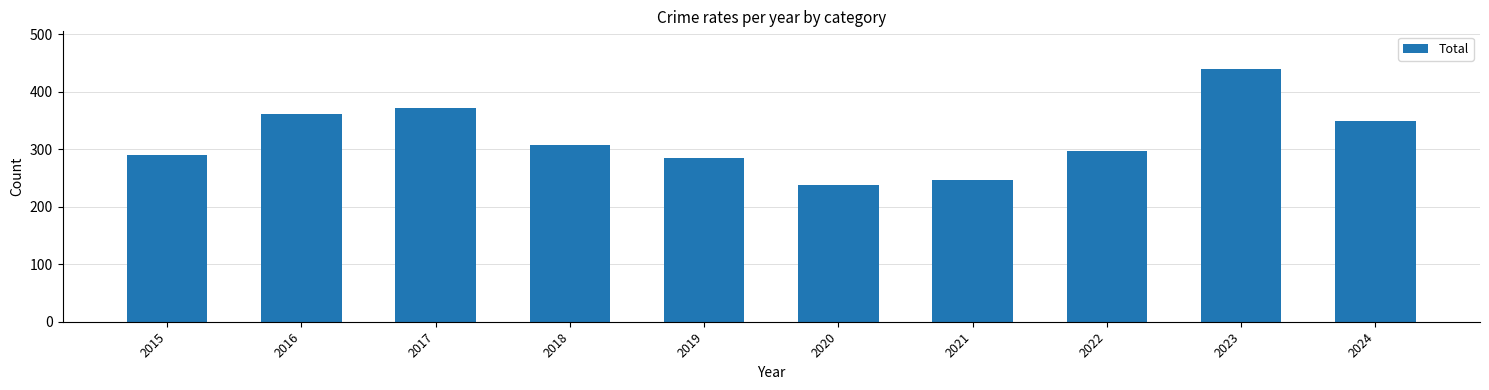

Where does the data first go above 307?

2016